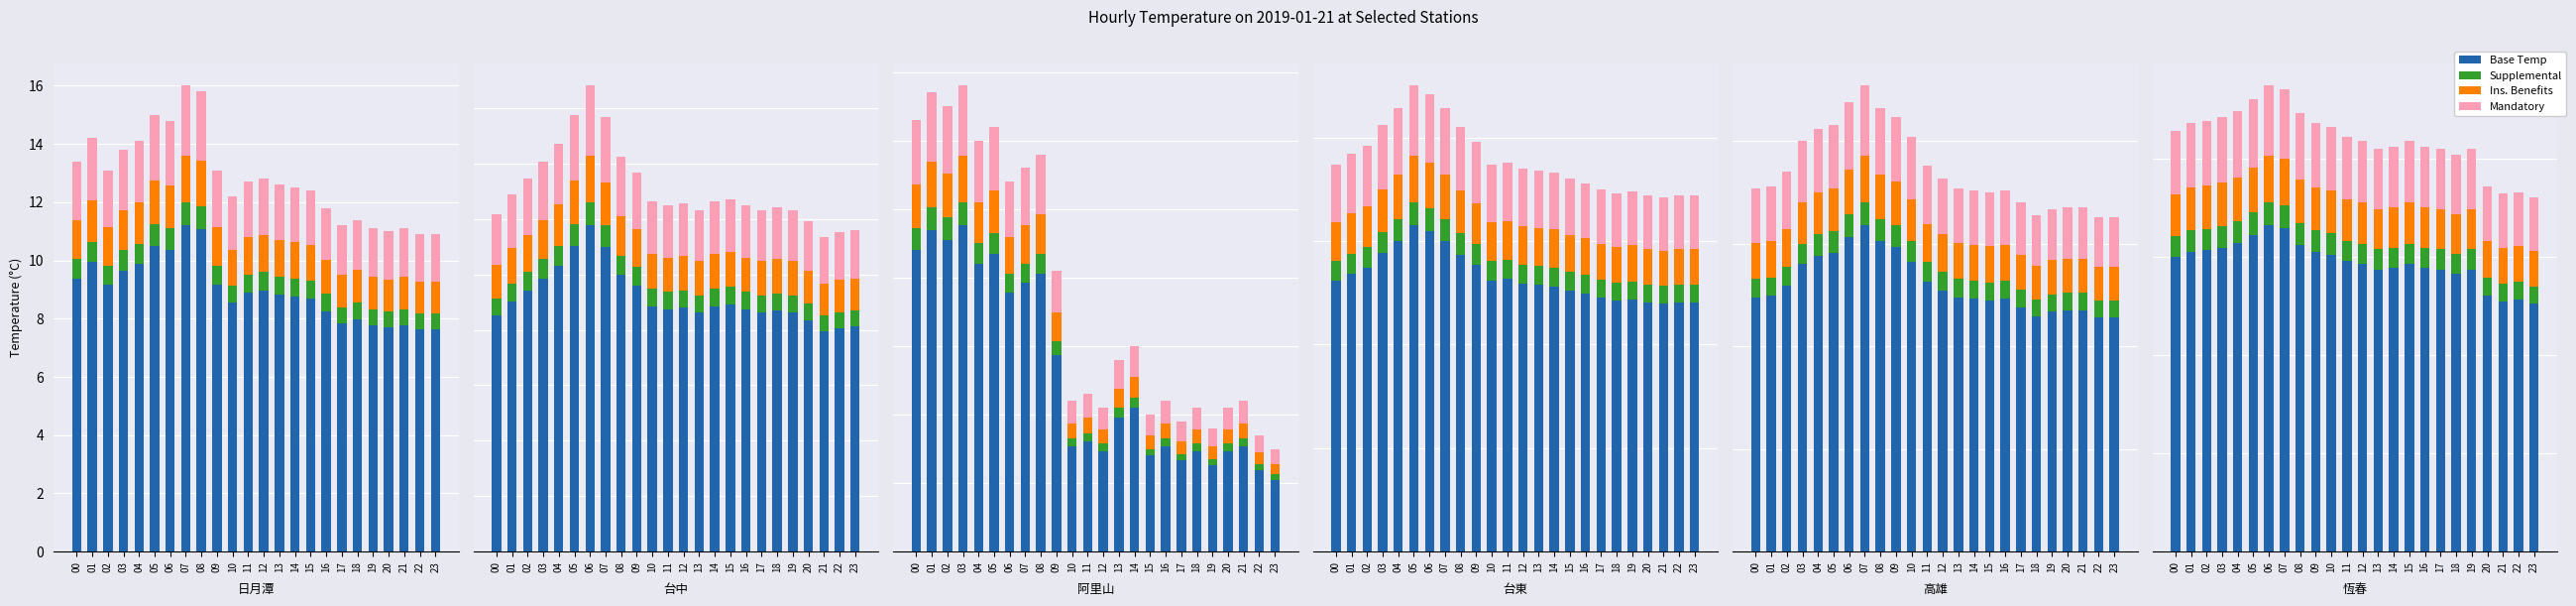

At which category is the sum across all series the highest?

06